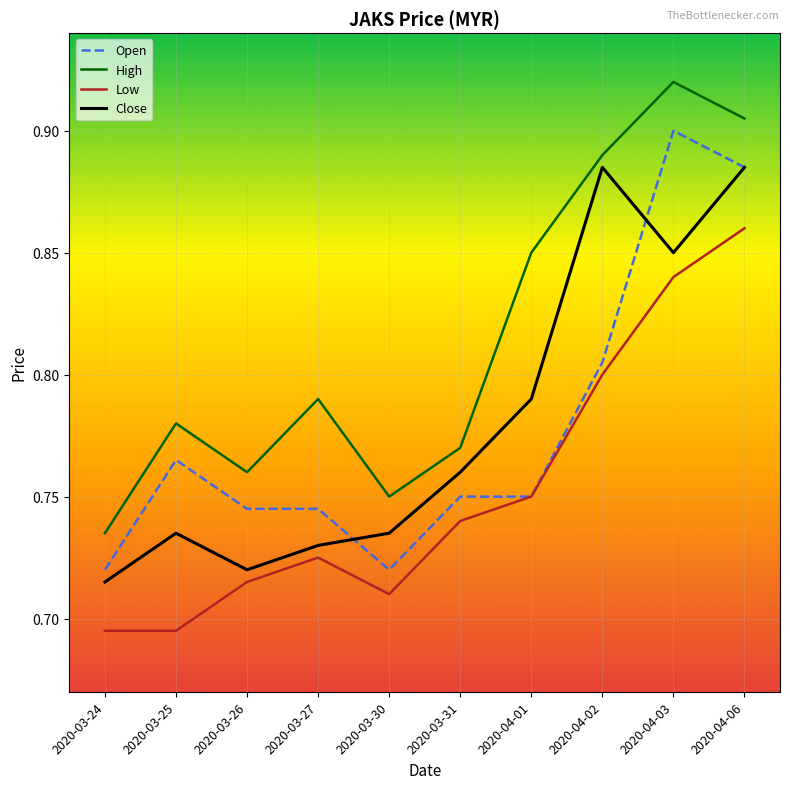

At which label is High closest to 0?

2020-03-24